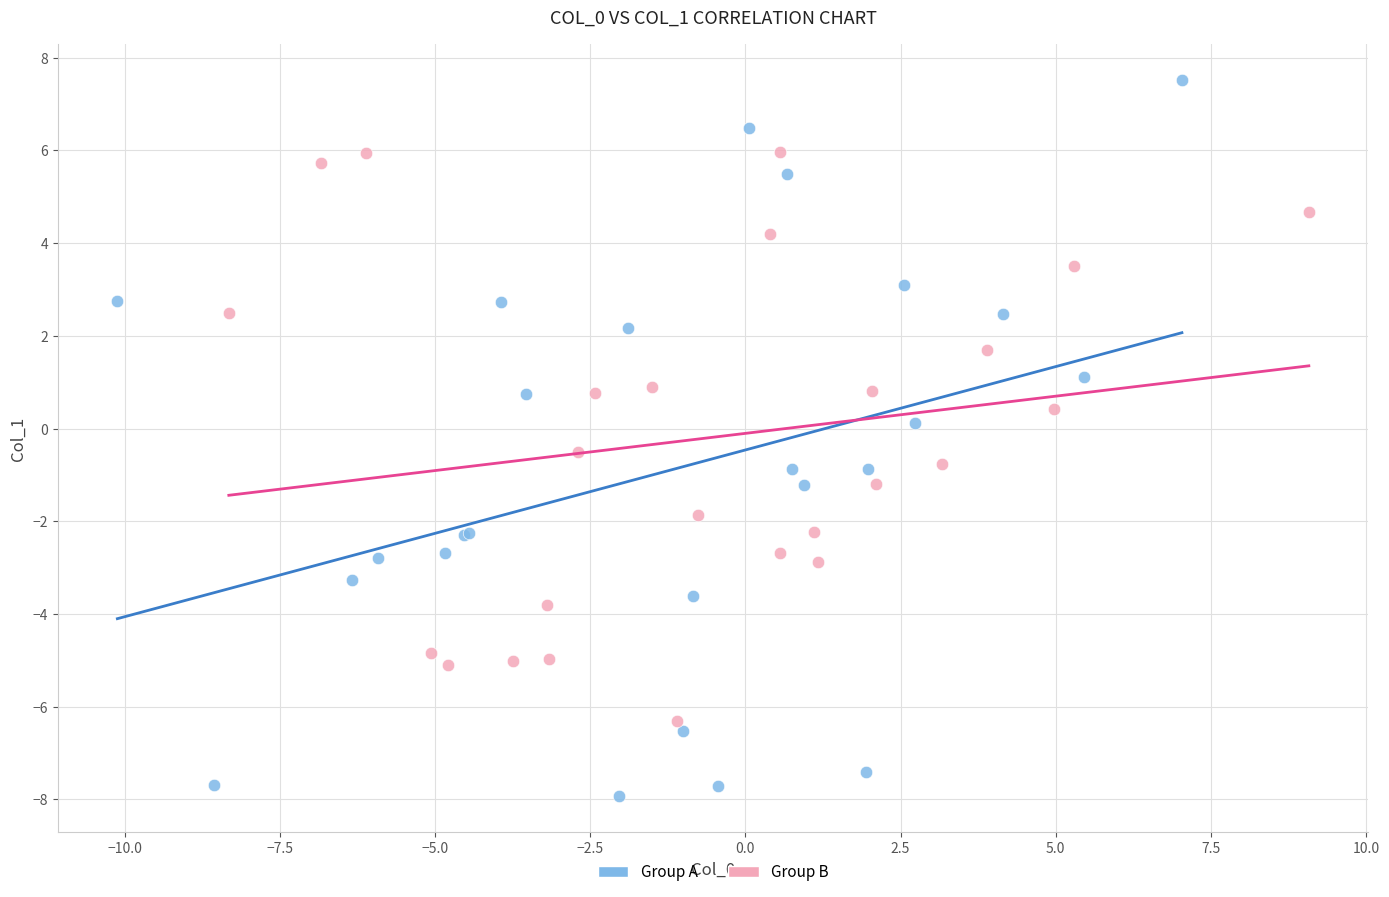

Which series contains the lowest Y value?

Group A